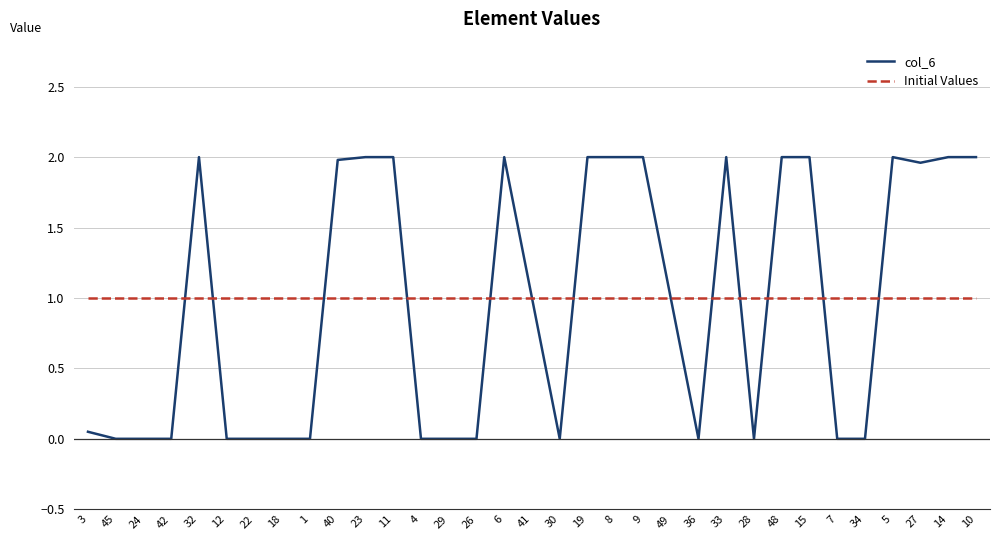

Does the chart have visible grid lines?

Yes